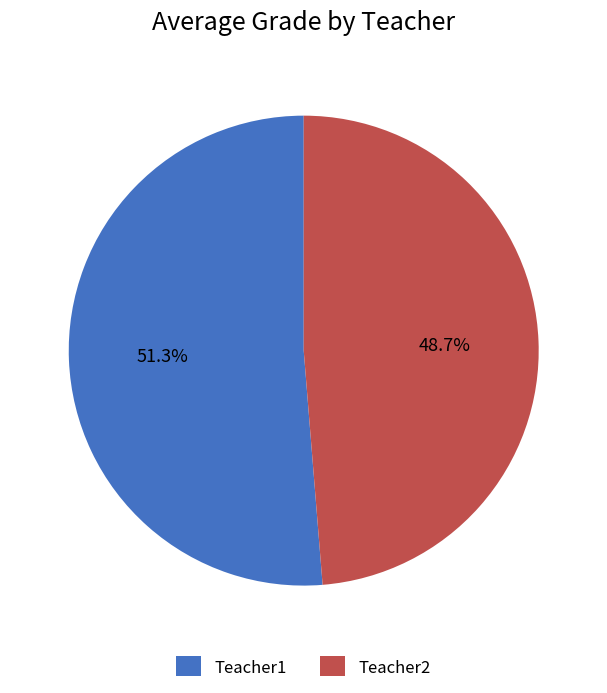

Which category has the smallest portion of the pie?

Teacher2